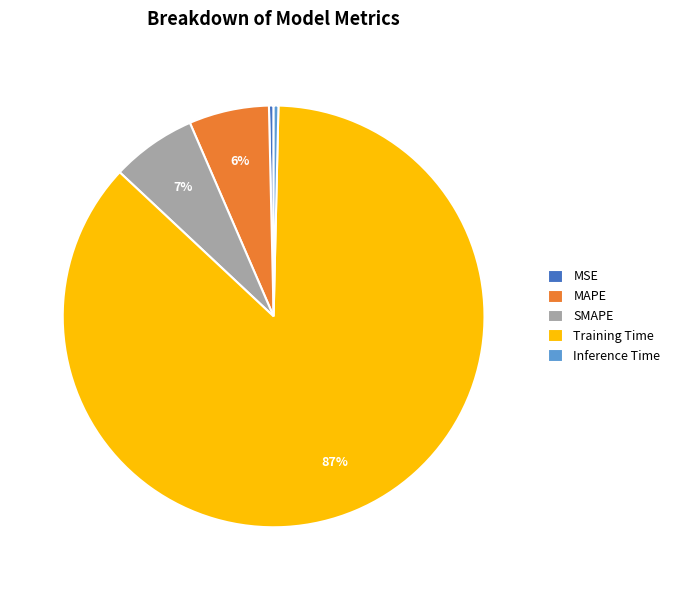

Which category accounts for the majority?

Training Time